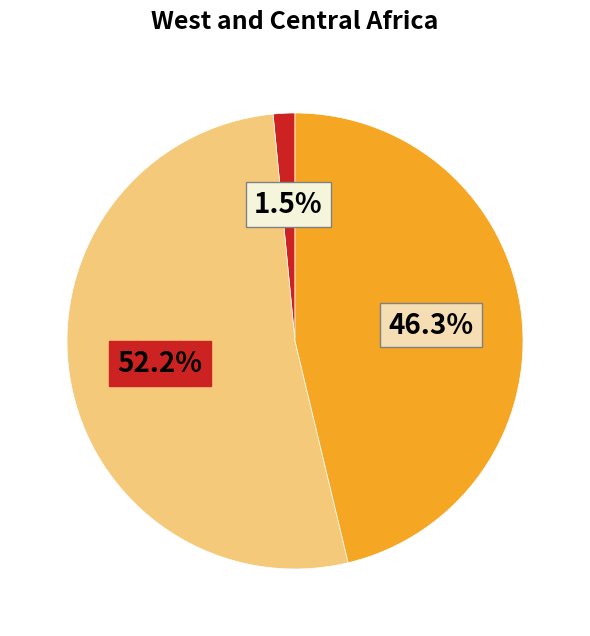

Is there any slice that represents more than half of the pie?

Yes